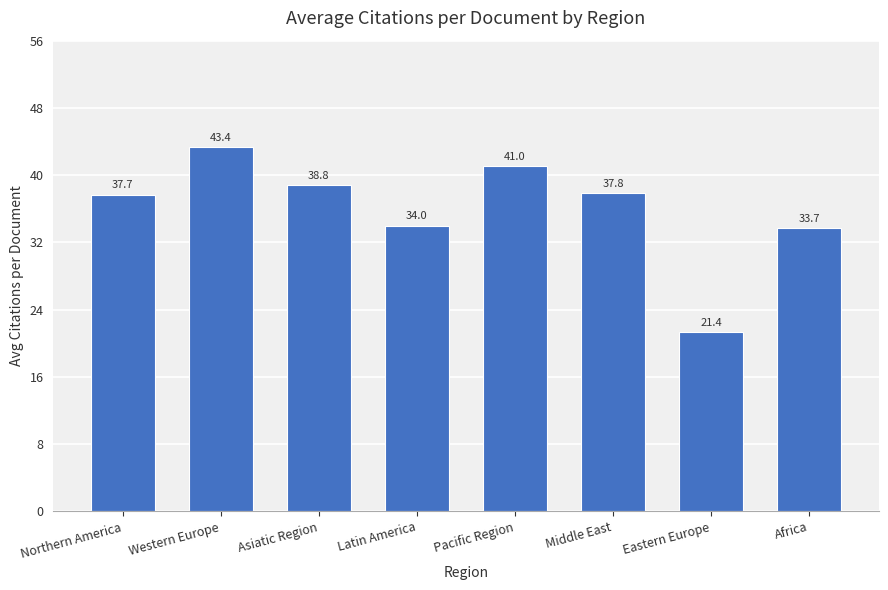

What is the smallest value displayed?

21.4